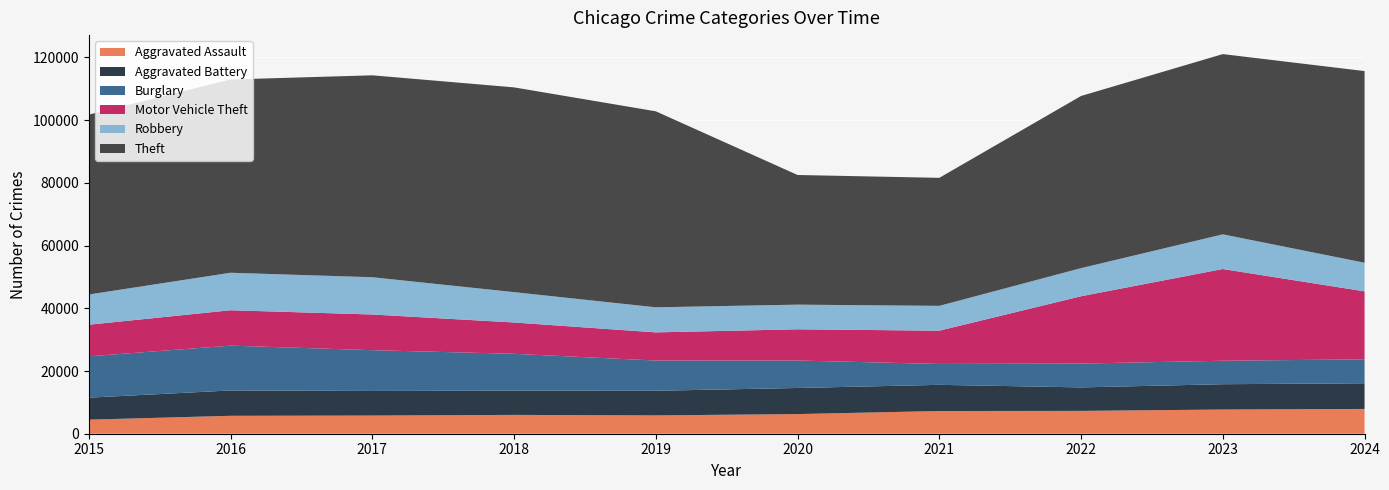

Reading right to left, what are all the values shown in this chart?

Aggravated Assault: 2024=7900	2023=7712	2022=7281	2021=7242	2020=6265	2019=5841	2018=6002	2017=5793	2016=5713	2015=4480
Aggravated Battery: 2024=8185	2023=8077	2022=7493	2021=8346	2020=8320	2019=7858	2018=7735	2017=7845	2016=8085	2015=7019
Burglary: 2024=7639	2023=7481	2022=7594	2021=6661	2020=8758	2019=9638	2018=11747	2017=13001	2016=14289	2015=13184
Motor Vehicle Theft: 2024=21673	2023=29254	2022=21467	2021=10605	2020=9959	2019=8978	2018=9985	2017=11380	2016=11285	2015=10068
Robbery: 2024=9122	2023=11053	2022=8964	2021=7920	2020=7855	2019=7995	2018=9681	2017=11881	2016=11960	2015=9638
Theft: 2024=61115	2023=57475	2022=54894	2021=40819	2020=41346	2019=62497	2018=65290	2017=64386	2016=61623	2015=57352